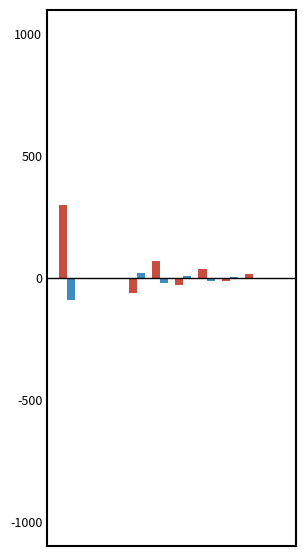

What is the maximum value shown in the chart?

300.0